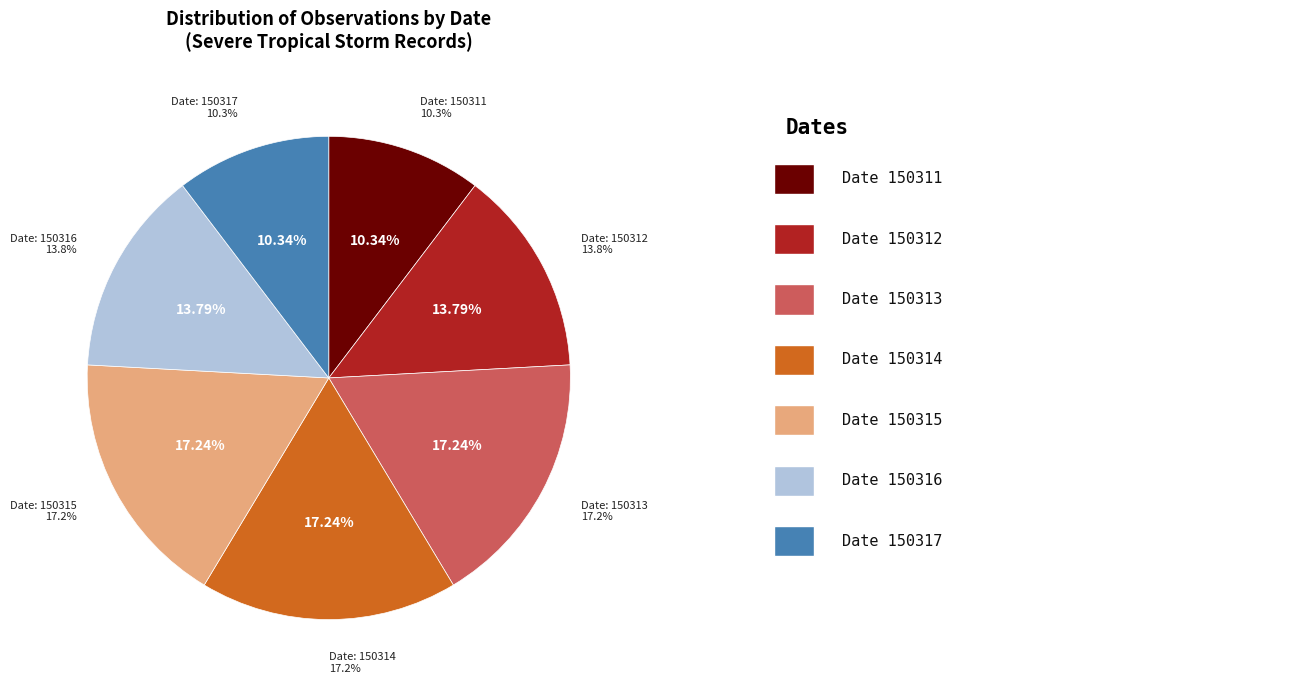

The 150311 slice represents 10% of the pie. True or false?

True